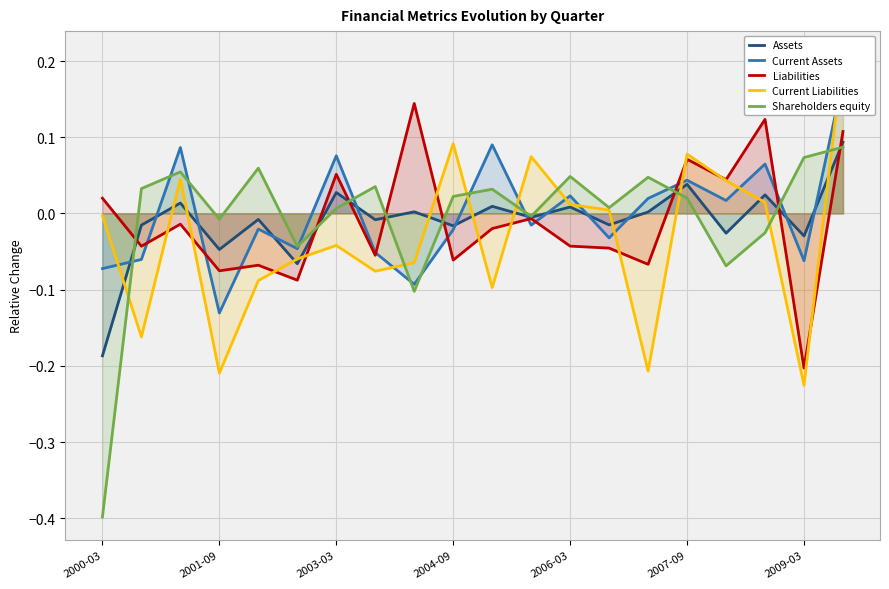

Reading right to left, what are all the values shown in this chart?

Assets: 0.1	-0.0	0.0	-0.0	0.0	0.0	-0.0	0.0	-0.0	0.0	-0.0	0.0	-0.0	0.0	-0.1	-0.0	-0.0	0.0	-0.0	-0.2
Current Assets: 0.2	-0.1	0.1	0.0	0.0	0.0	-0.0	0.0	-0.0	0.1	-0.0	-0.1	-0.1	0.1	-0.0	-0.0	-0.1	0.1	-0.1	-0.1
Liabilities: 0.1	-0.2	0.1	0.0	0.1	-0.1	-0.0	-0.0	-0.0	-0.0	-0.1	0.1	-0.1	0.1	-0.1	-0.1	-0.1	-0.0	-0.0	0.0
Current Liabilities: 0.2	-0.2	0.0	0.0	0.1	-0.2	0.0	0.0	0.1	-0.1	0.1	-0.1	-0.1	-0.0	-0.1	-0.1	-0.2	0.0	-0.2	-0.0
Shareholders equity: 0.1	0.1	-0.0	-0.1	0.0	0.0	0.0	0.0	-0.0	0.0	0.0	-0.1	0.0	0.0	-0.0	0.1	-0.0	0.1	0.0	-0.4